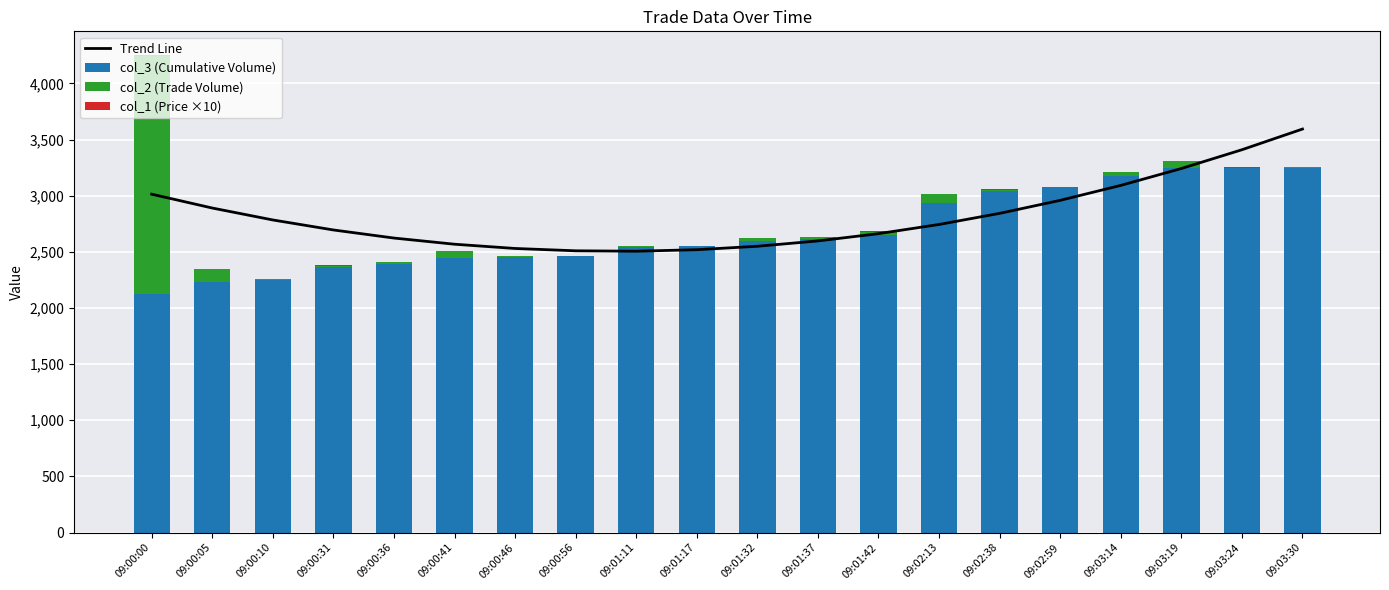

Is the value of col_3 (Cumulative Volume) at 09:03:19 greater than the value of col_1 (Price ×10) at 09:03:24?

Yes